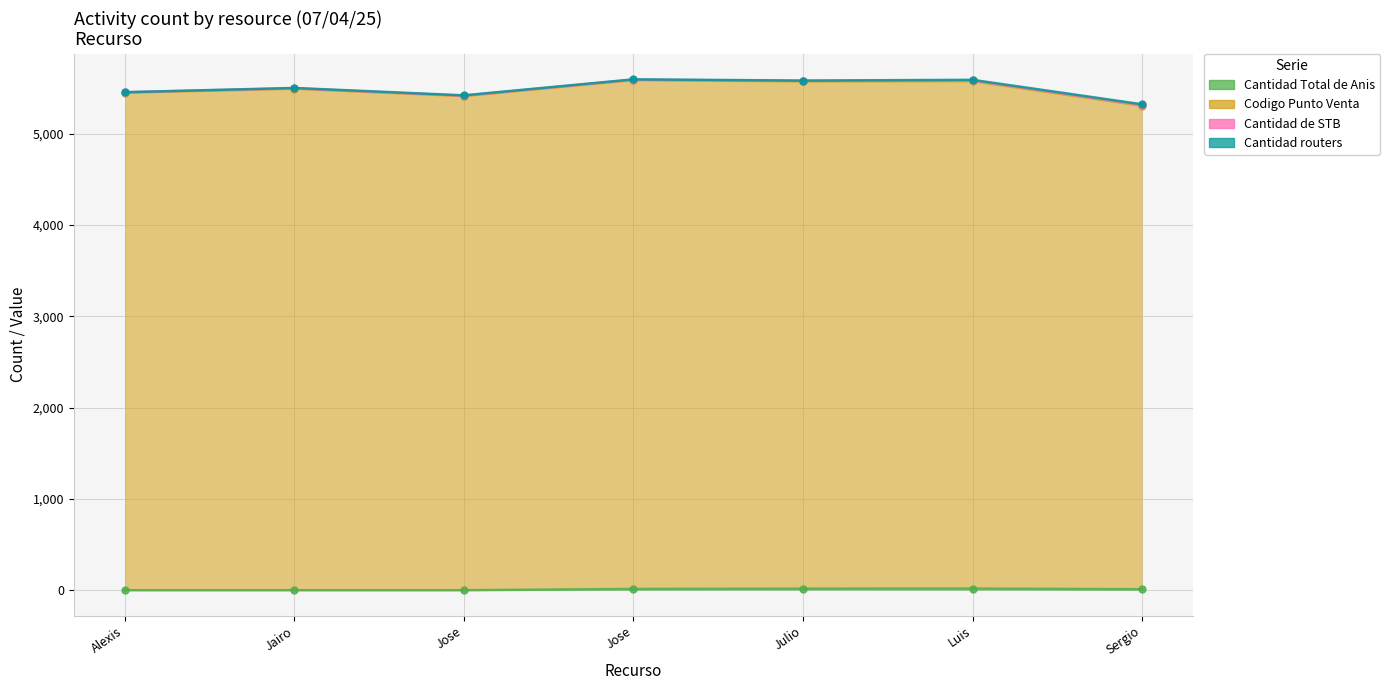

What is the sum of all Cantidad Total de Anis values?

60